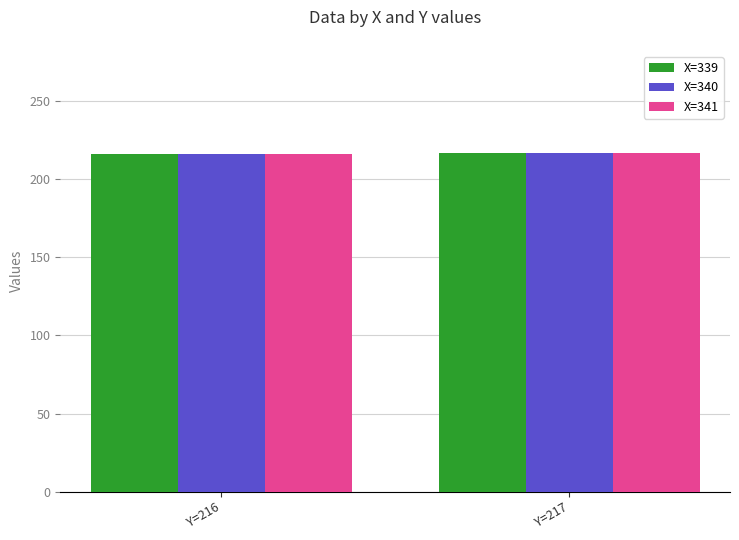

How many X=341 values are between 216 and 217?

2